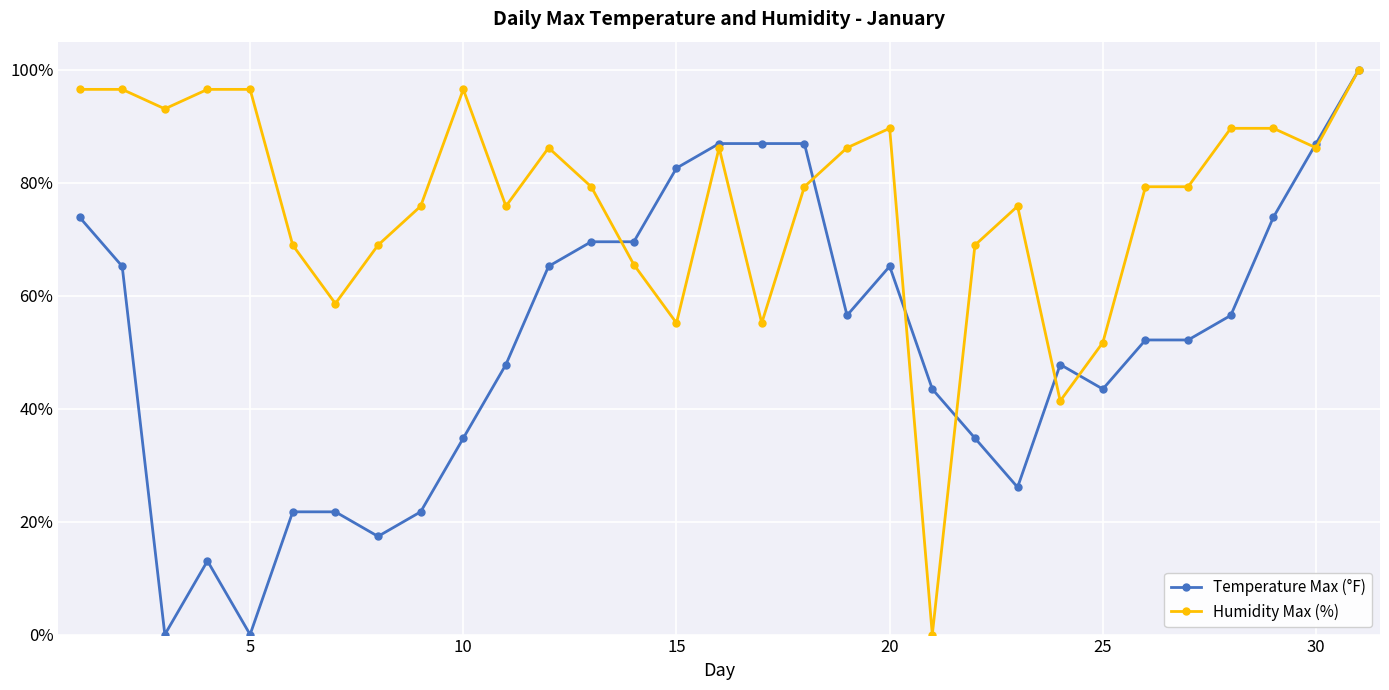

True or false: Humidity Max (%) has more than 0 interior local peaks.

True